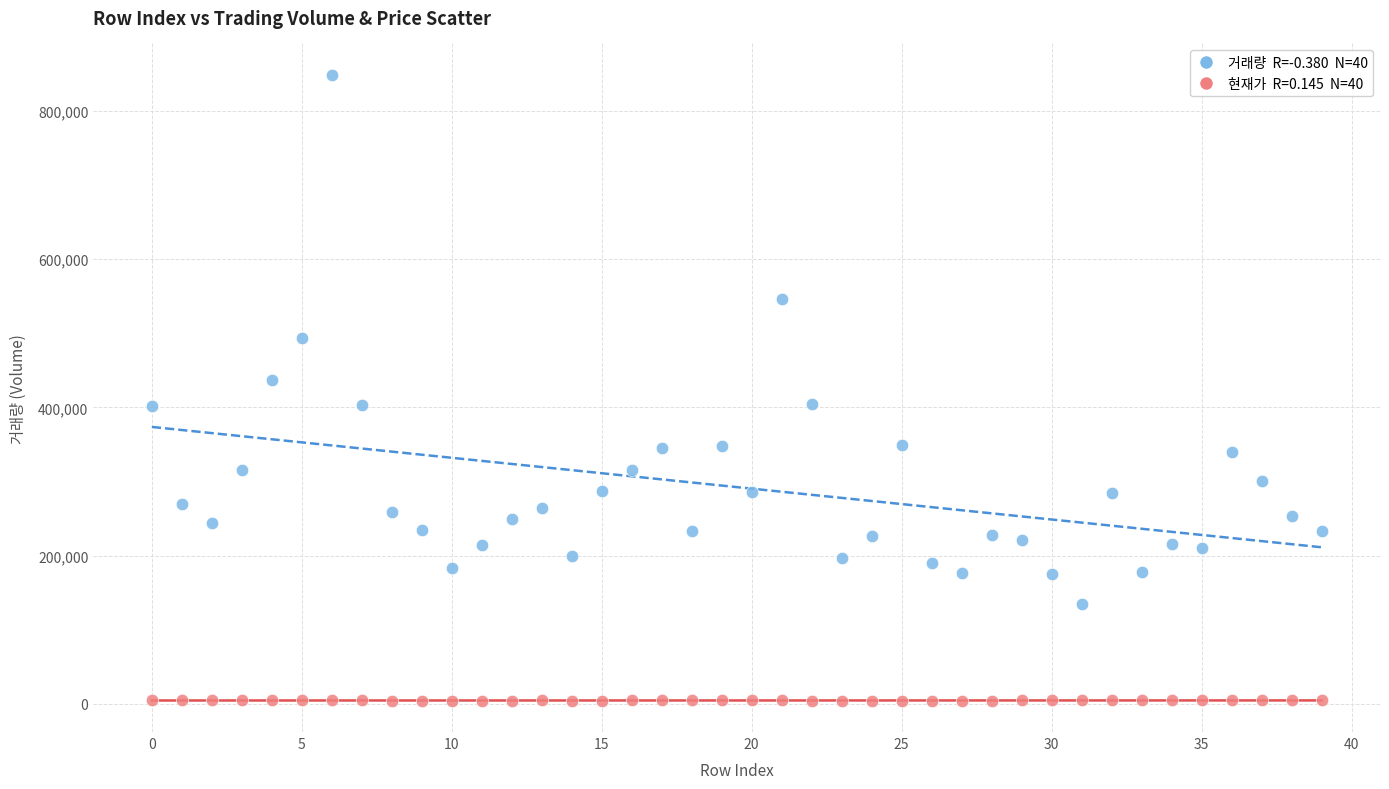

Across all series, what Y value is closest to 426549?

437043